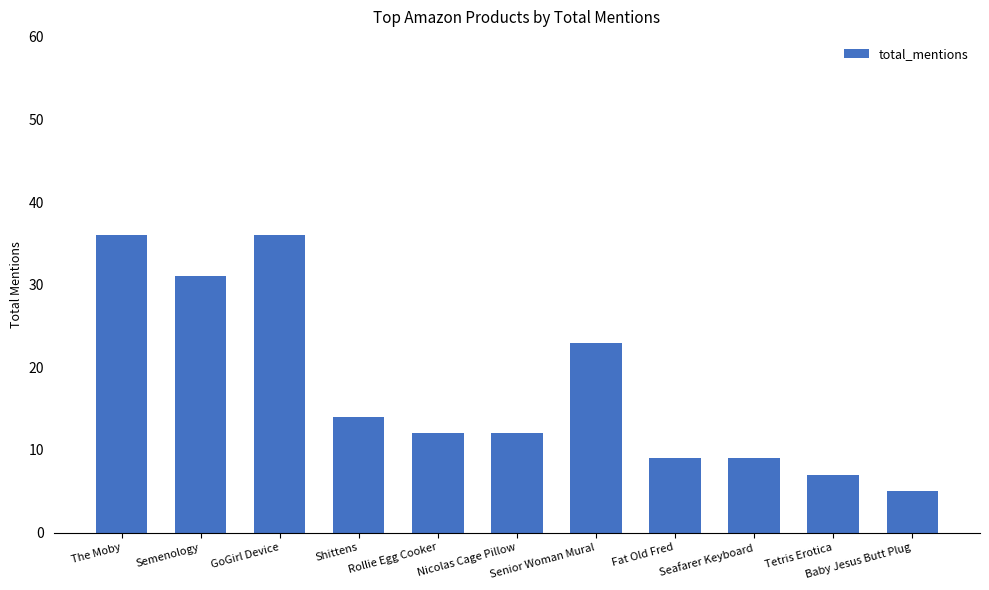

What is the minimum value shown in the chart?

5